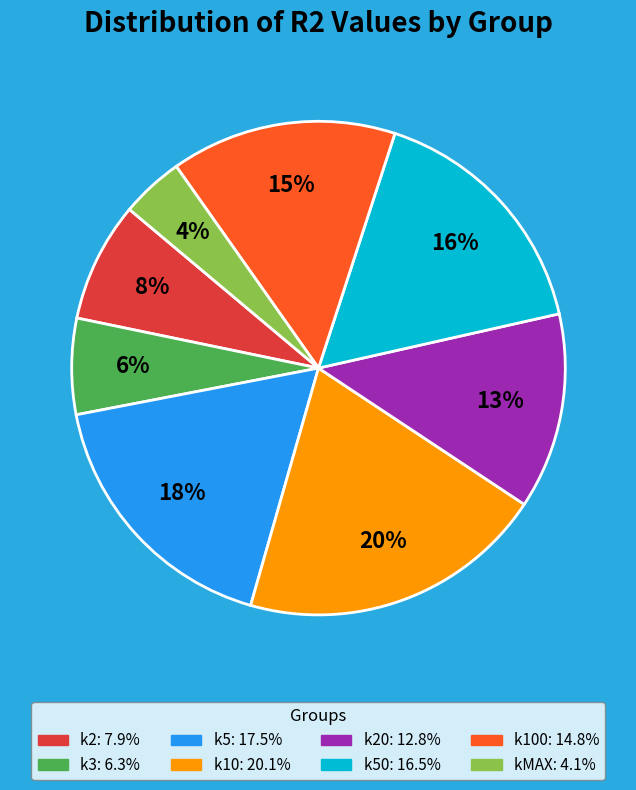

To the nearest percent, what is the average slice percentage?

12%